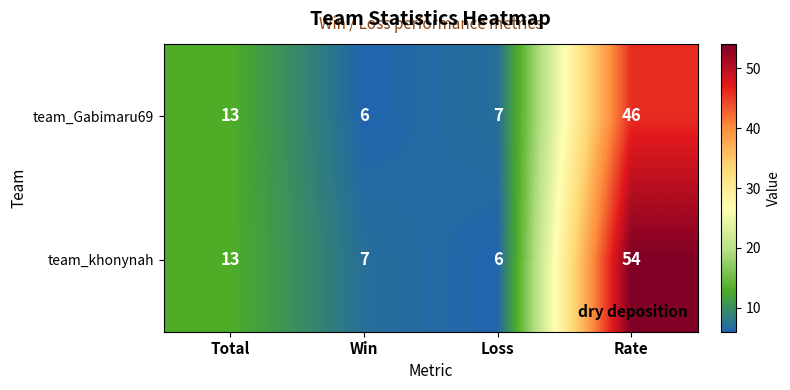

Count the number of data series in this chart.

2